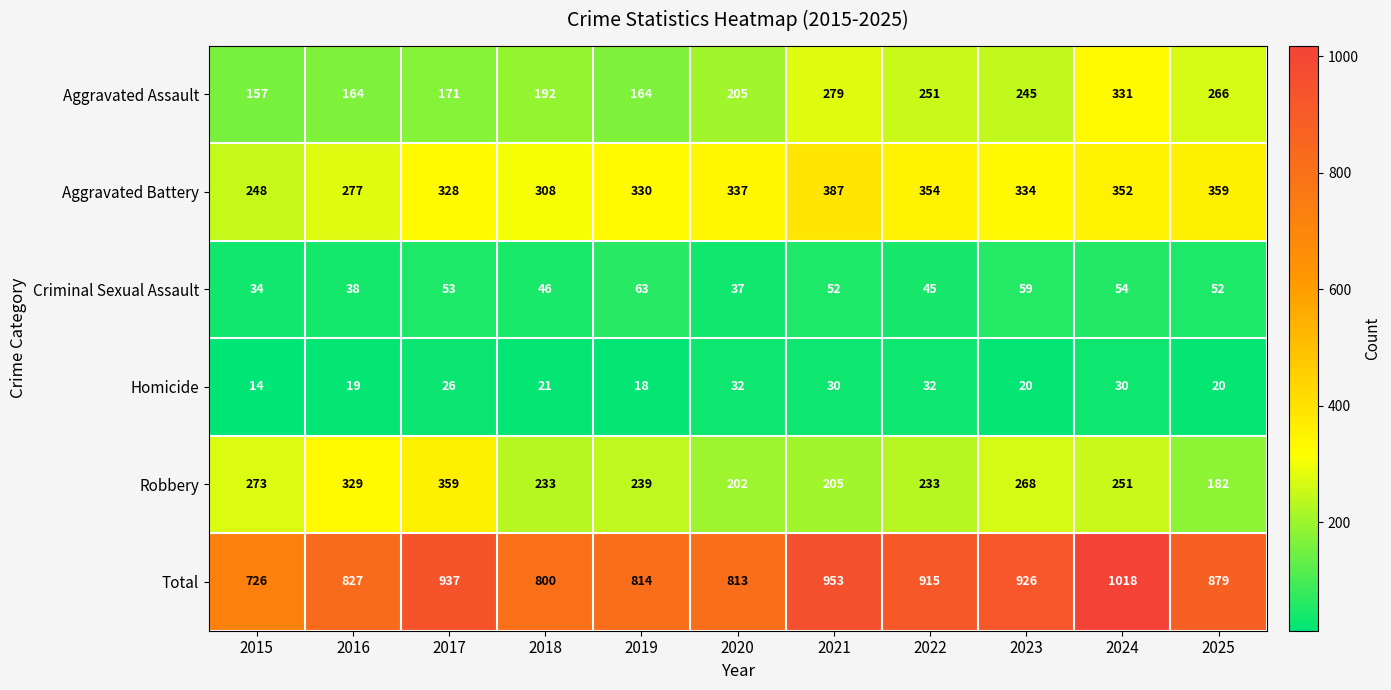

What is the average value of the Total series?

873